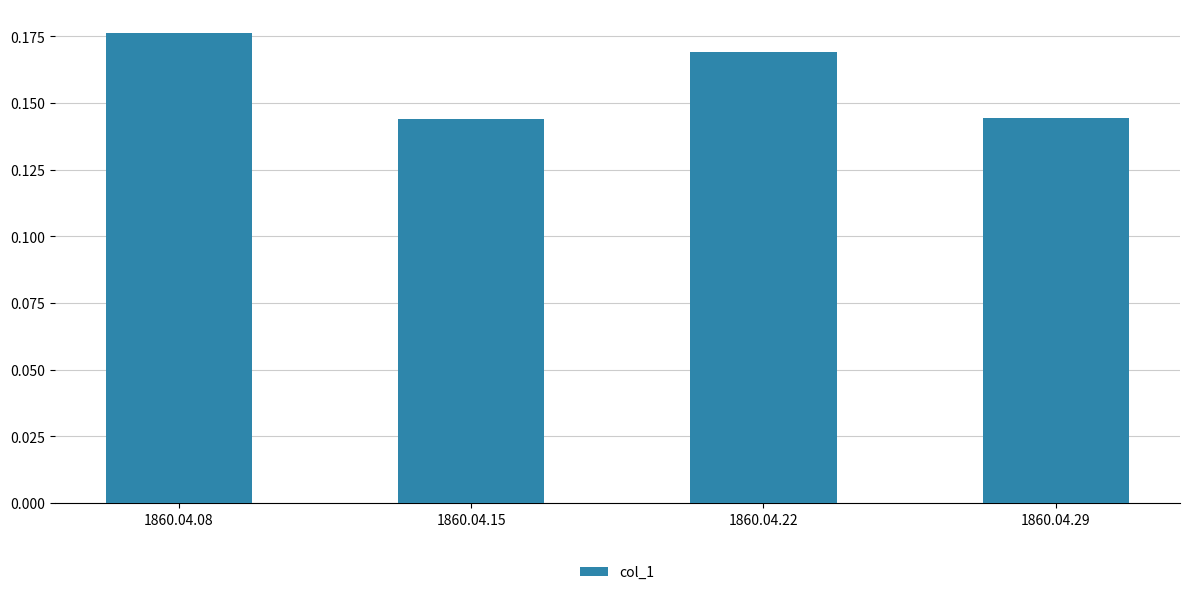

Which has a higher value, 1860.04.15 or 1860.04.22?

1860.04.22